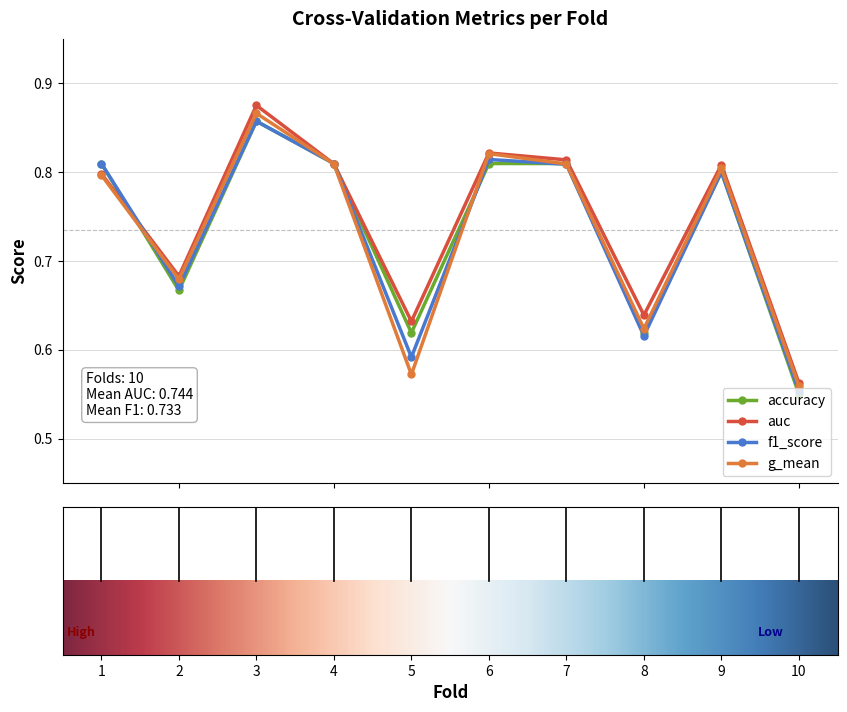

Count the f1_score values in the range 0 to 1.

10